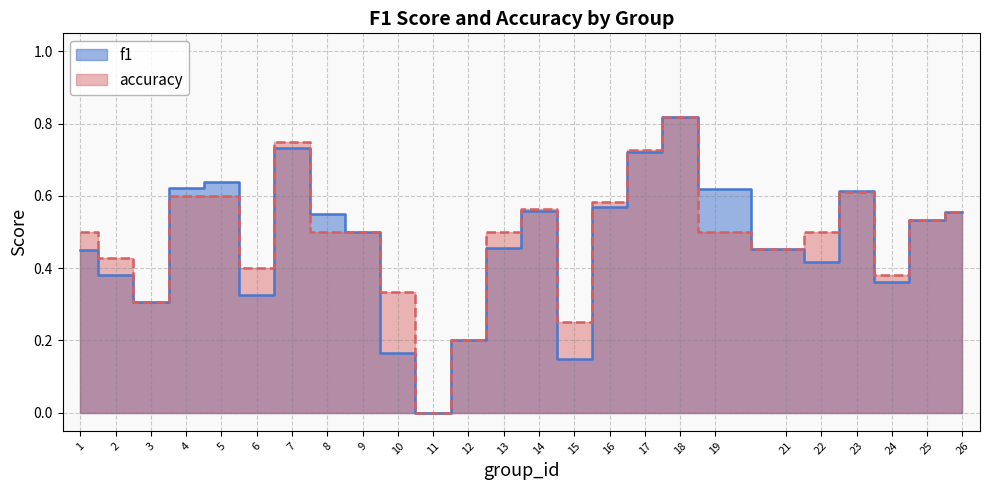

Is it true that f1 equals 0.5 at 1?

True